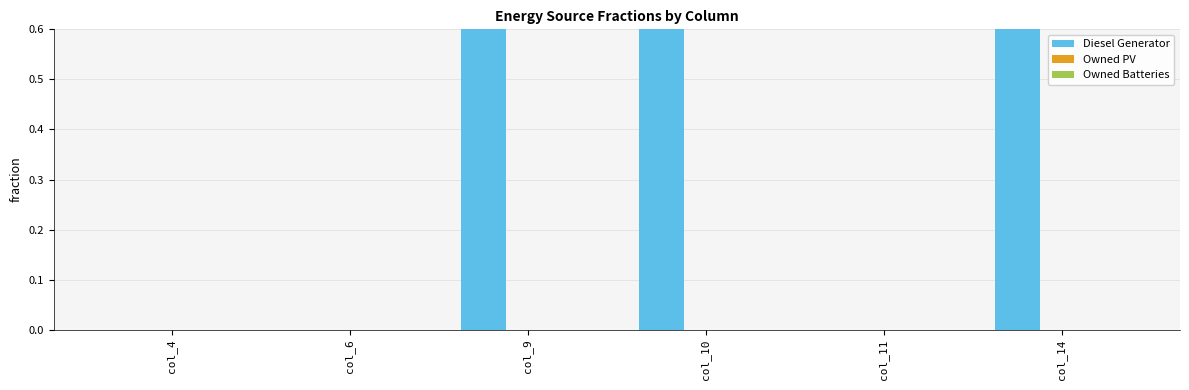

Which has a higher value, col_11 or col_6?

col_11